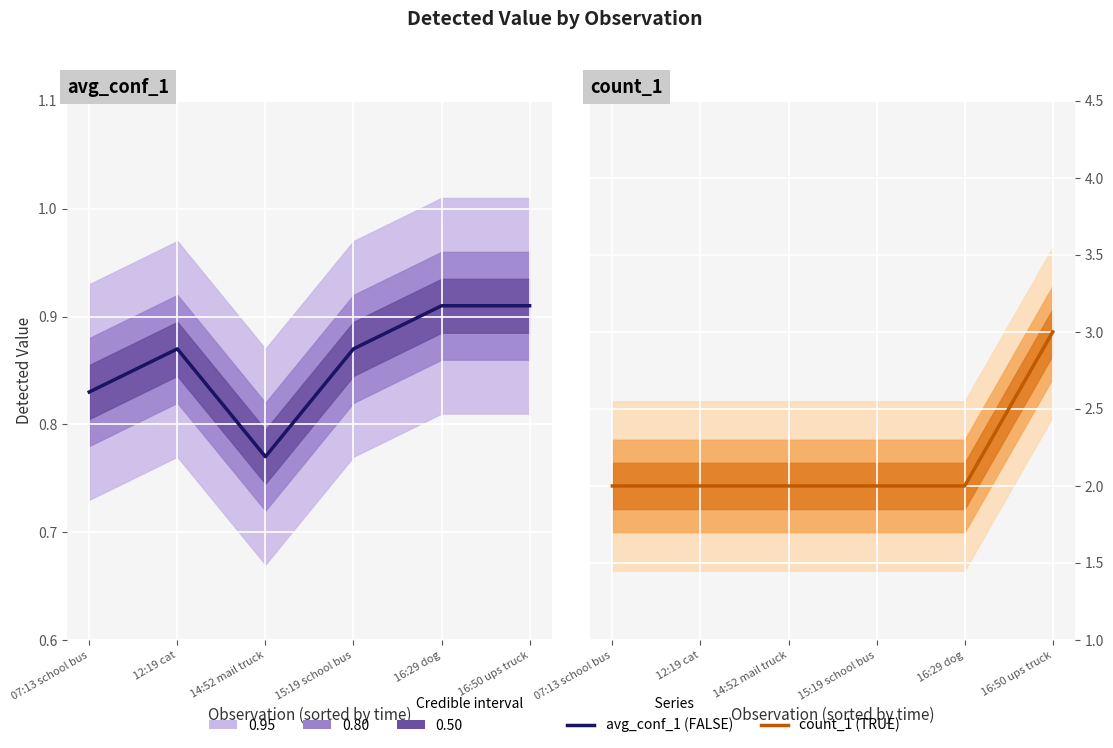

At which label is avg_conf_1 closest to 0?

14:52 mail truck